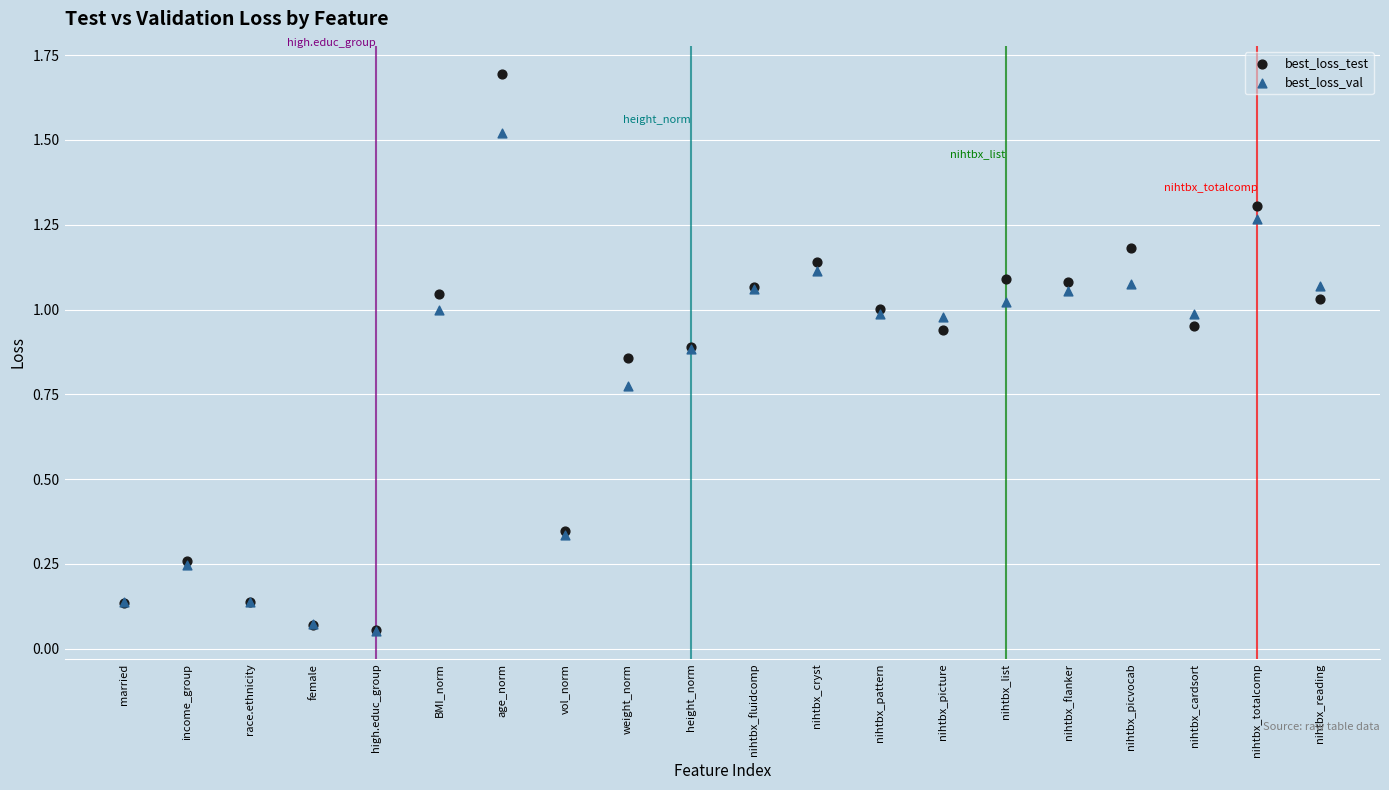

Which series has the widest spread of Y values?

best_loss_test